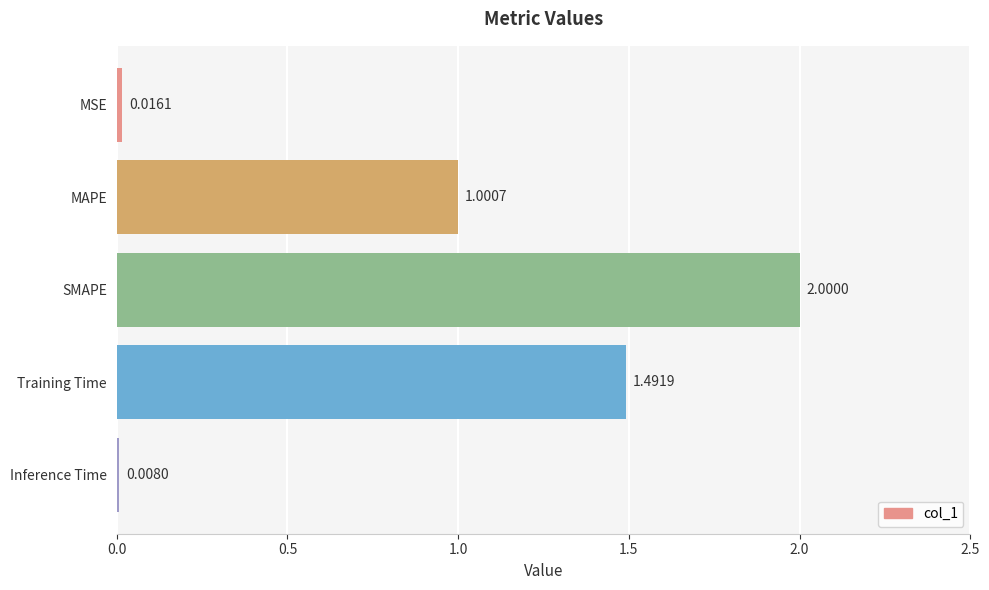

What is the label of the 2nd bar from the bottom?

Training Time